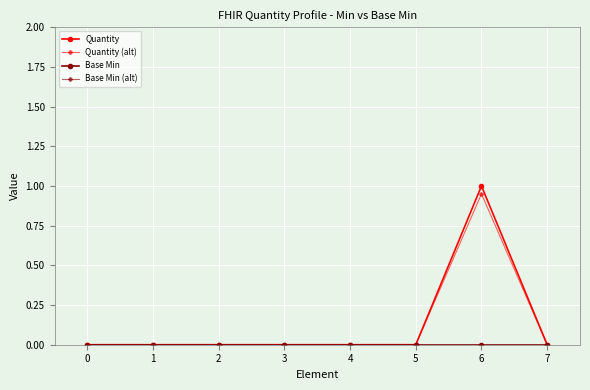

Does the chart have visible grid lines?

Yes